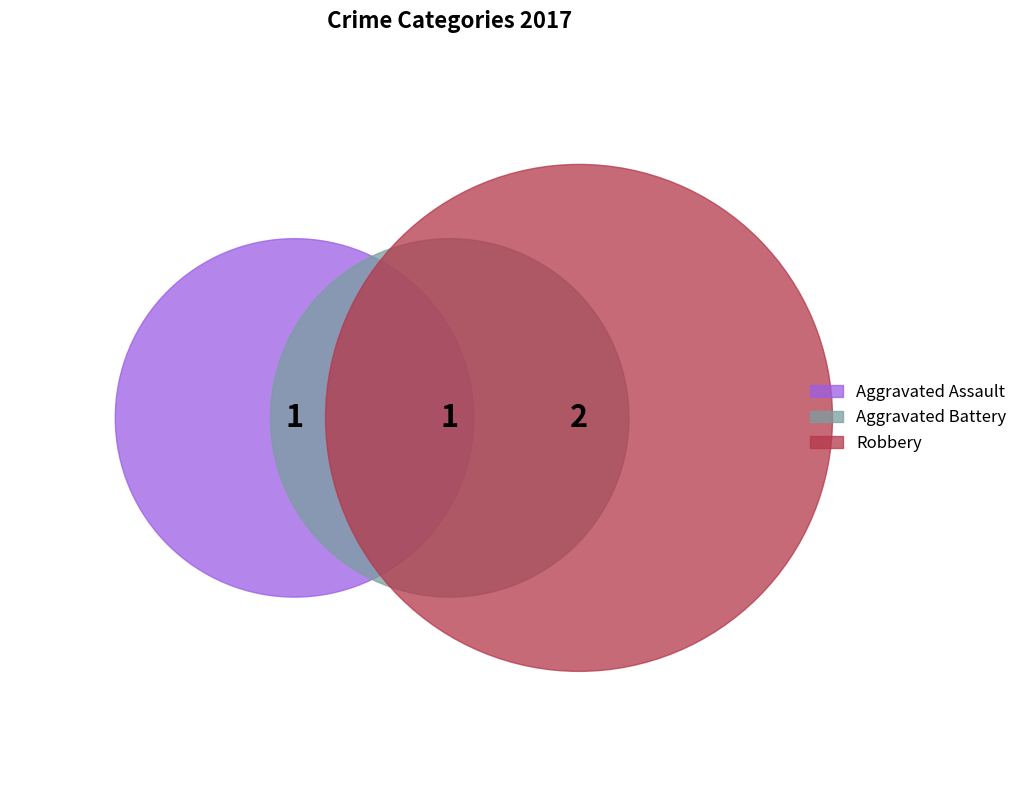

Which slice is the largest?

Robbery